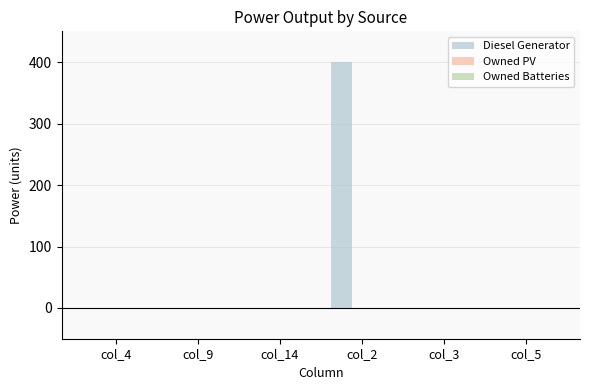

Are the bars horizontal?

No